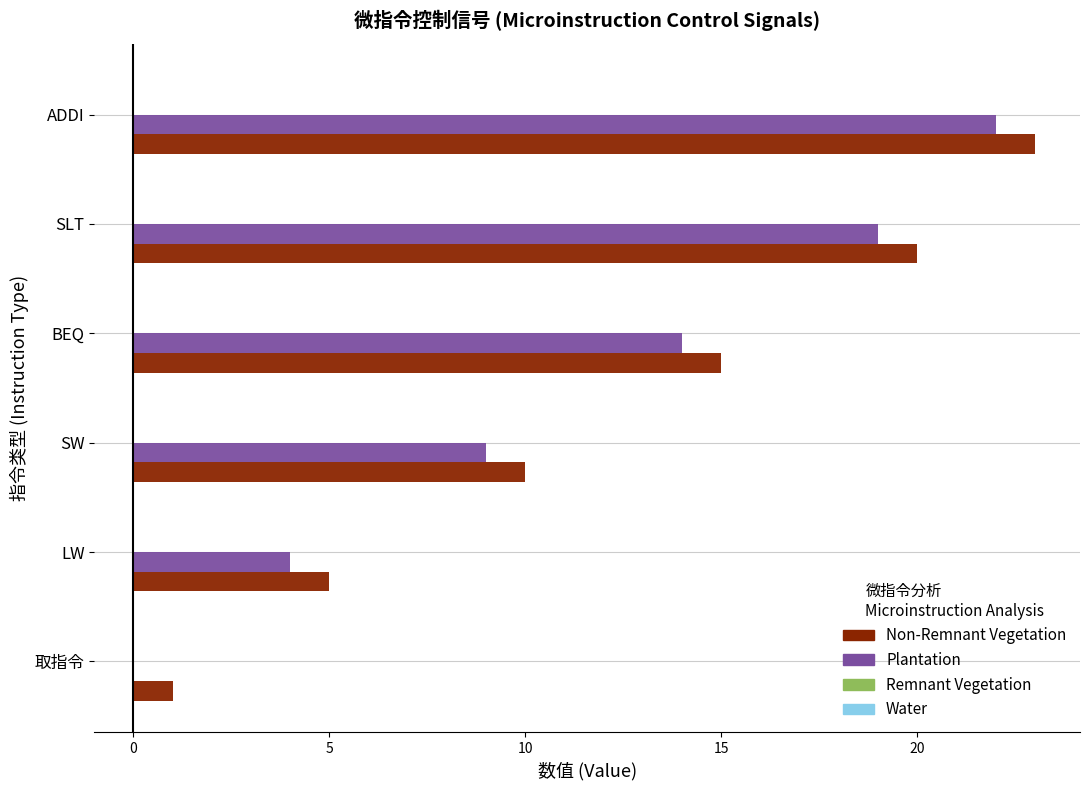

What is the sum of all Plantation values?

68